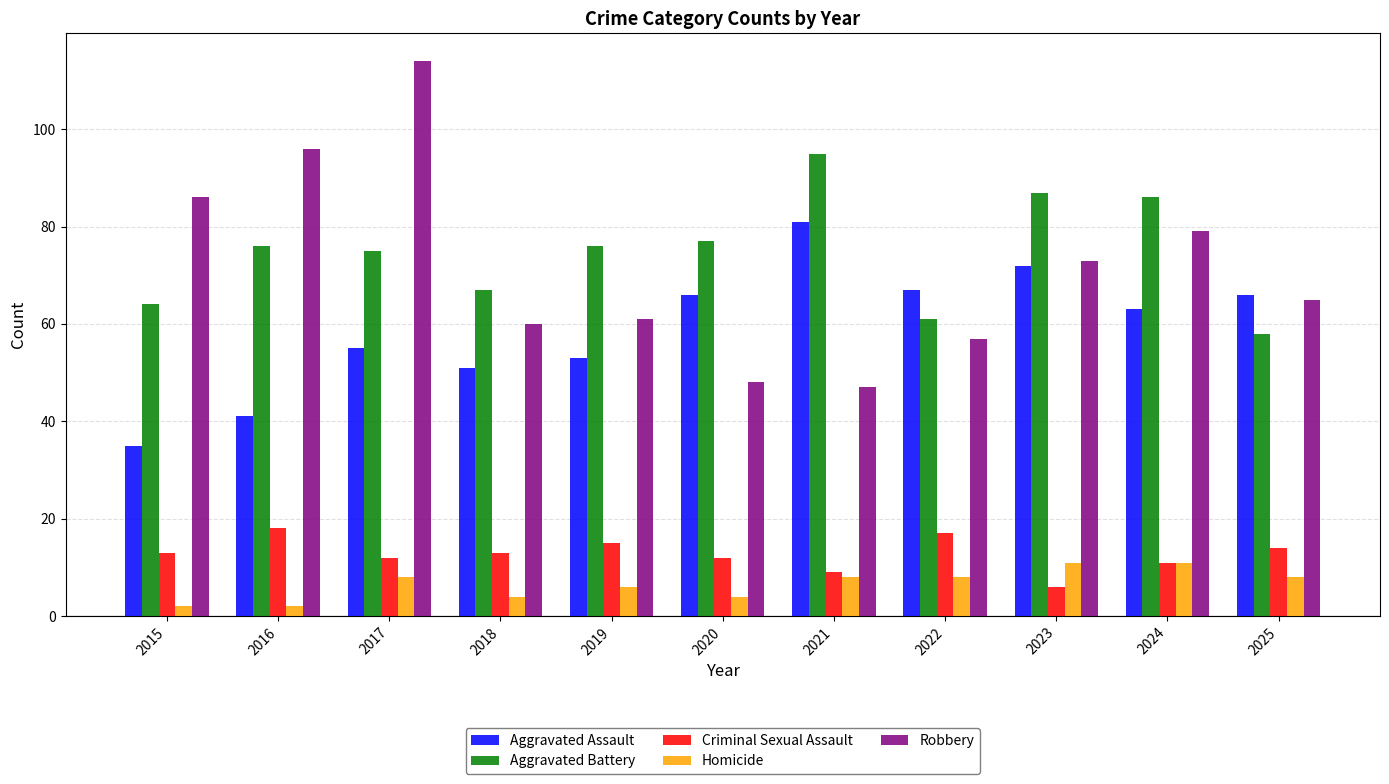

Does the chart contain stacked bars?

No